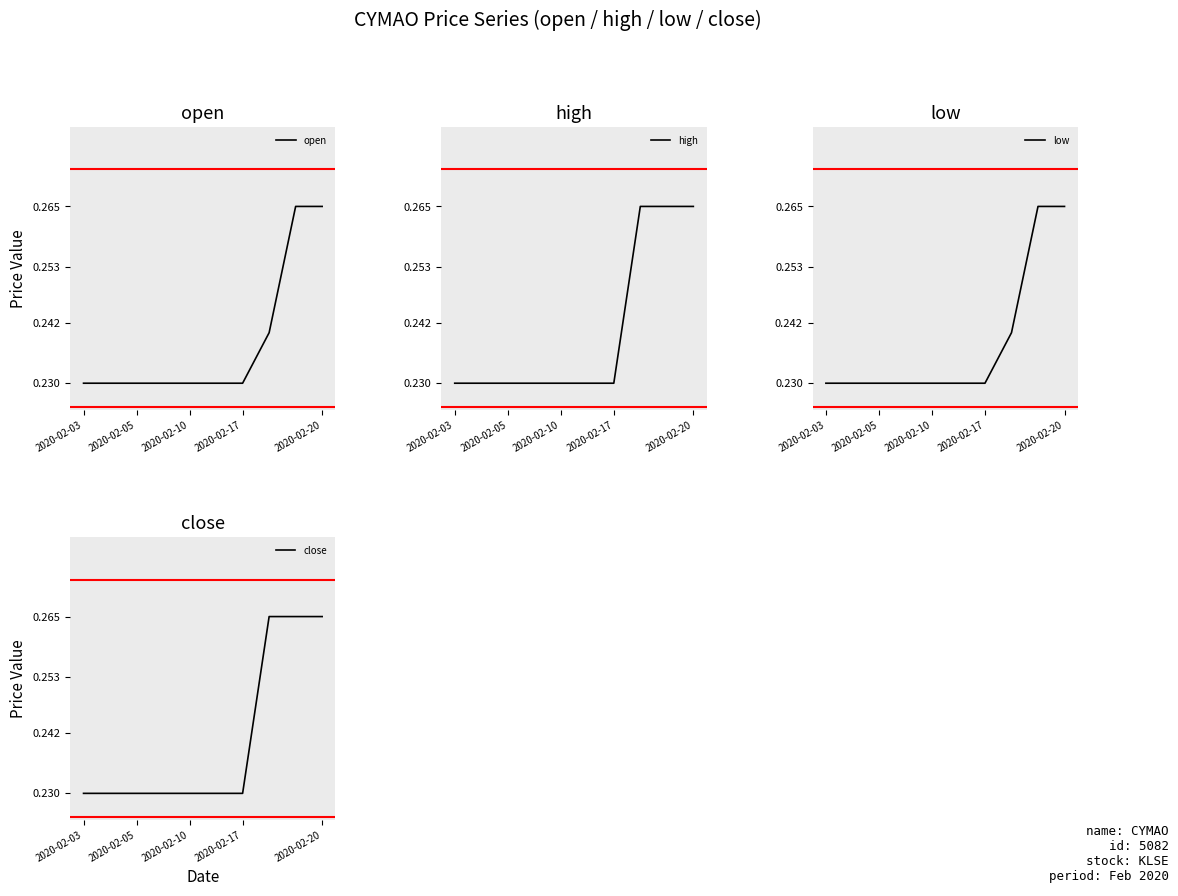

True or false: open has a value of 0.5 at 2020-02-20.

False